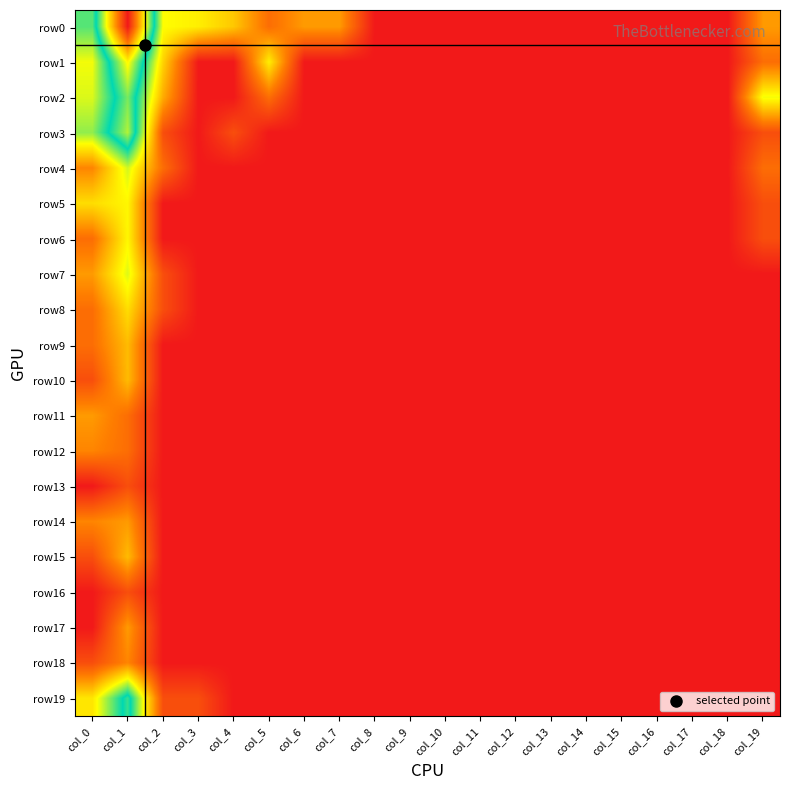

How many distinct data groups are displayed?

20